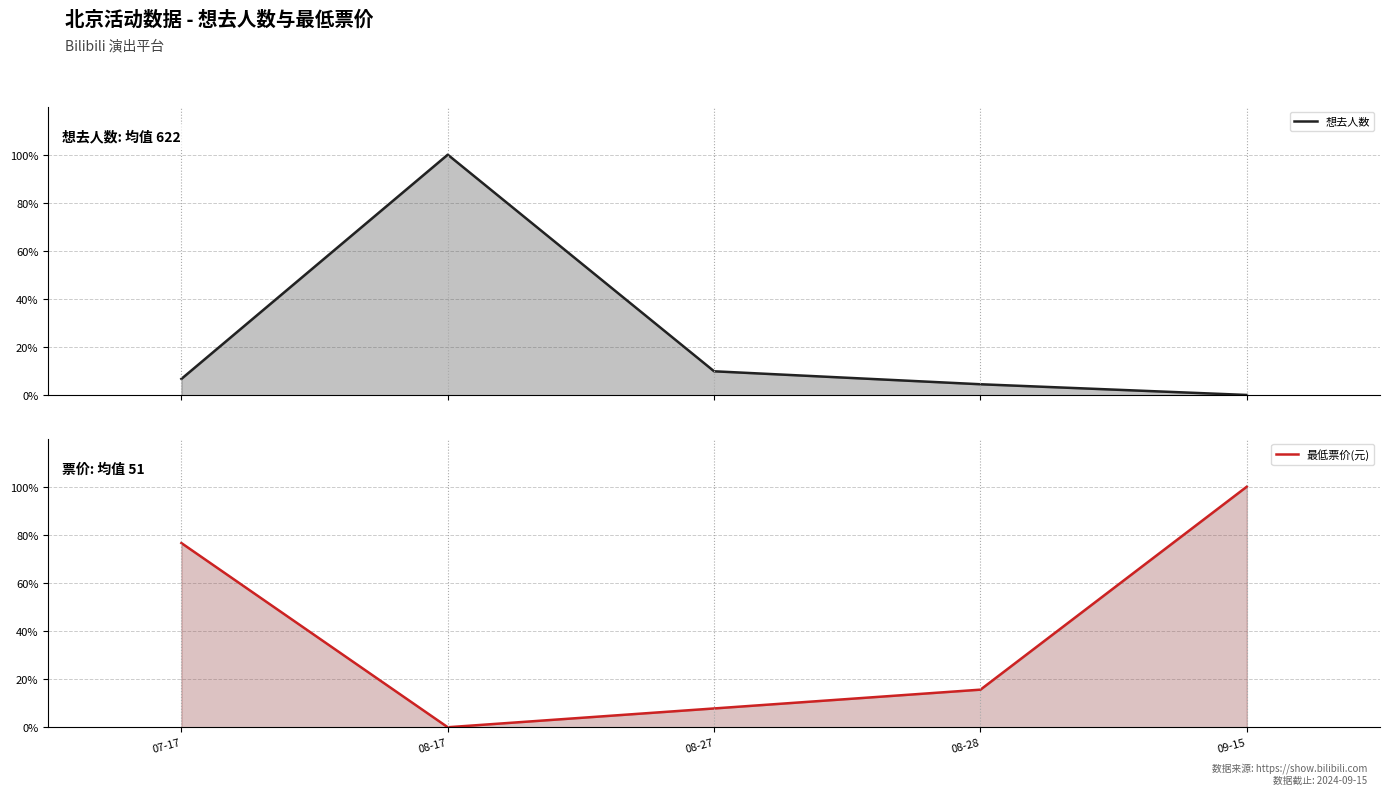

True or false: 最低票价(元) has a value of 25.1 at 09-15.

False